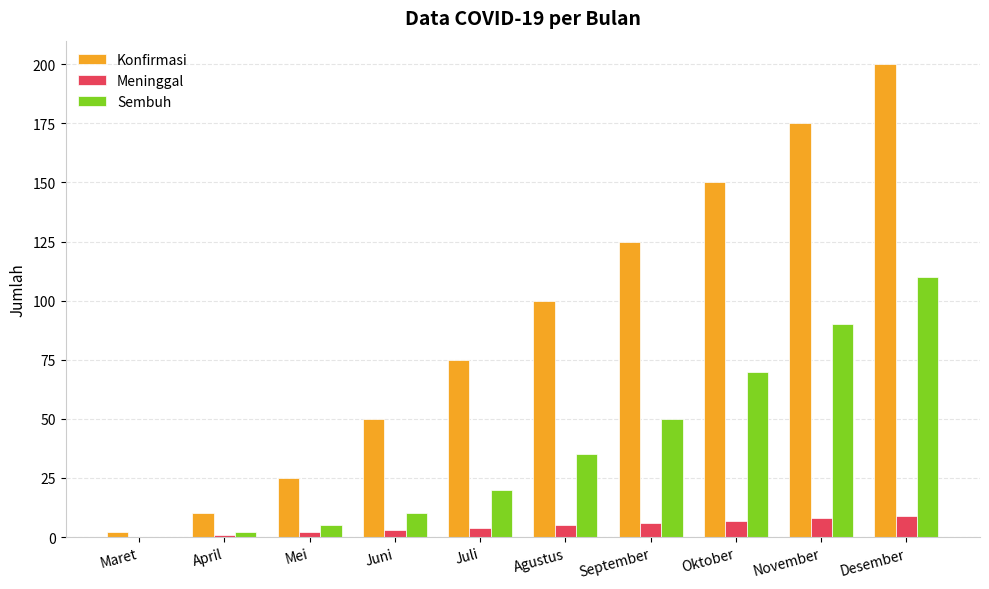

What is the sum of all Konfirmasi values?

912